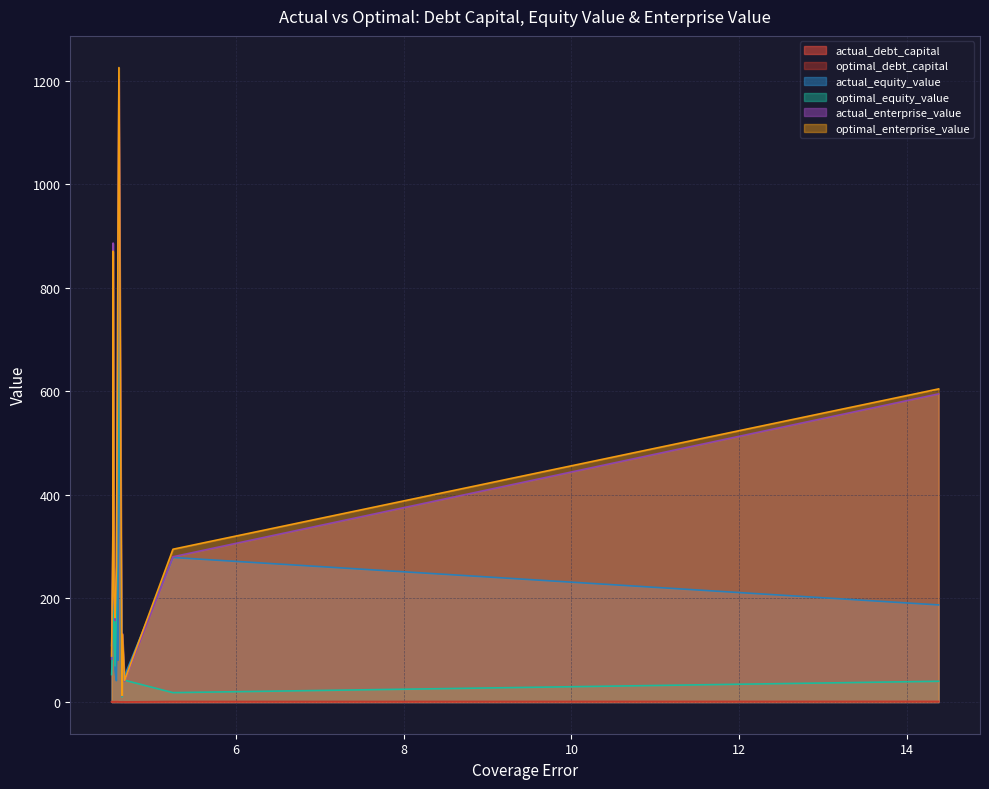

How many lines are shown in the chart?

6